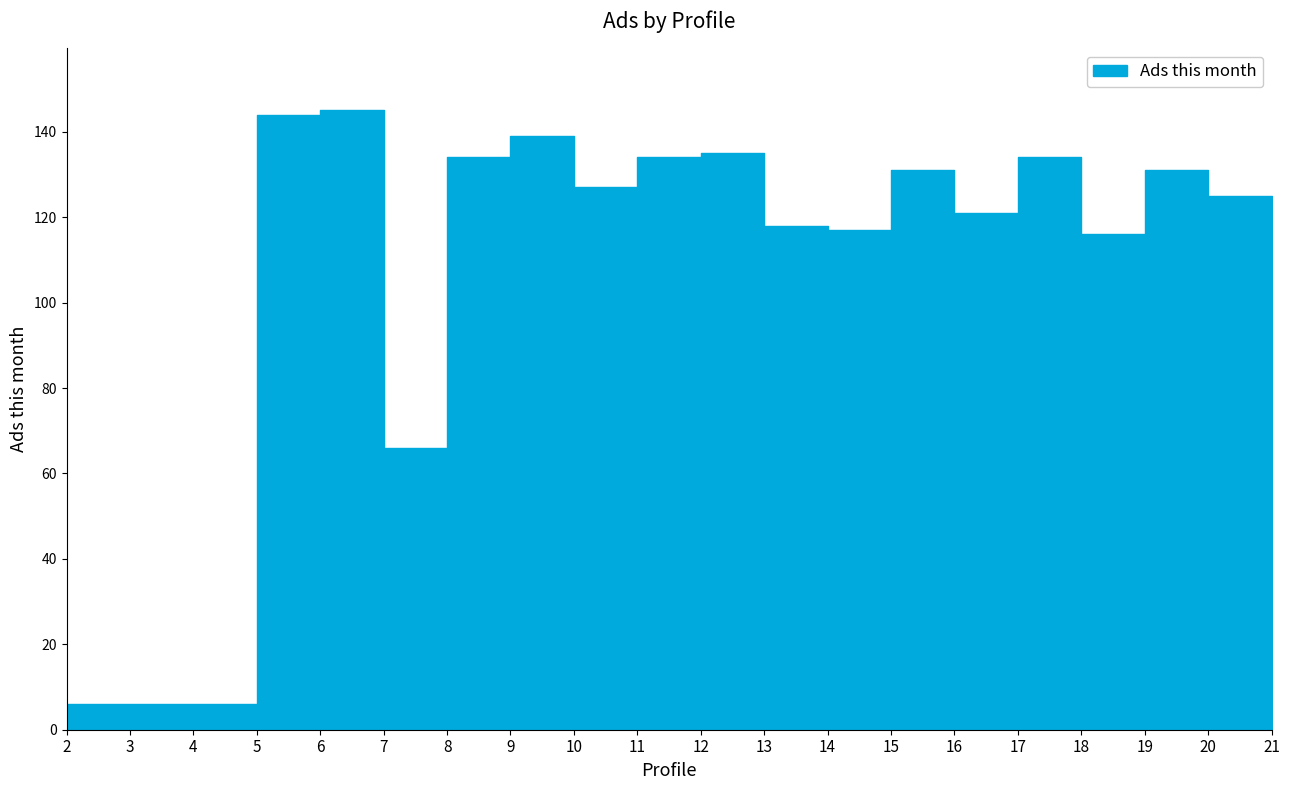

The chart shows a value of 6 at 4. True or false?

True